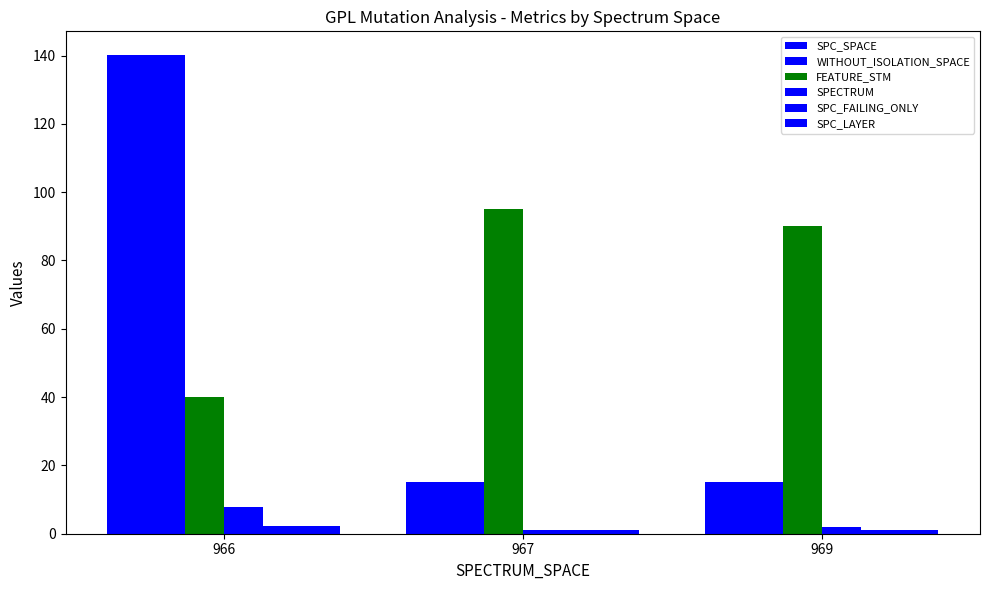

What is the average value of the FEATURE_STM series?

75.0